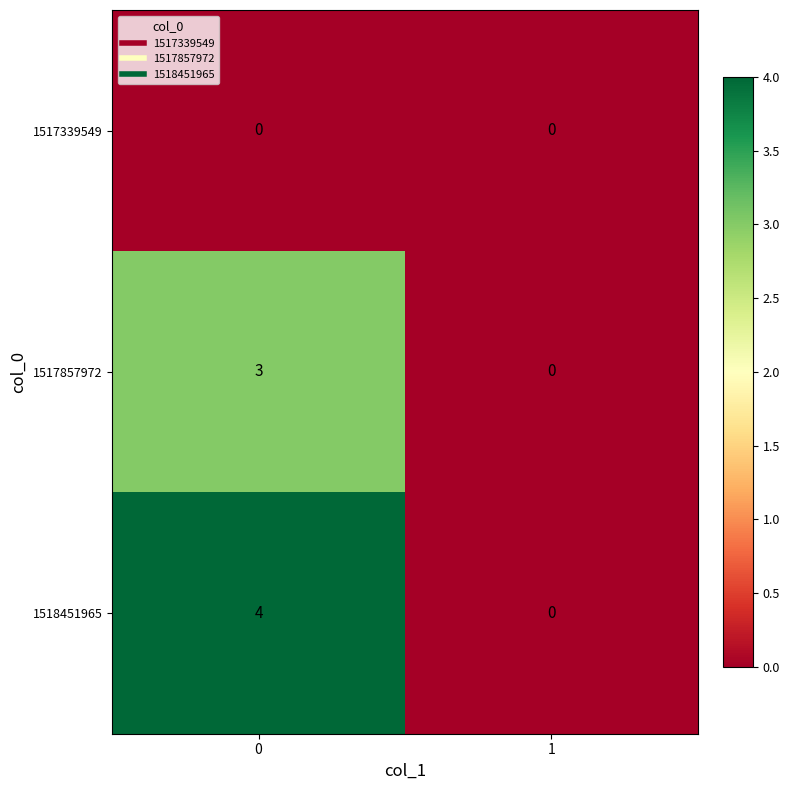

What is the difference between the highest and lowest values at 0?

4